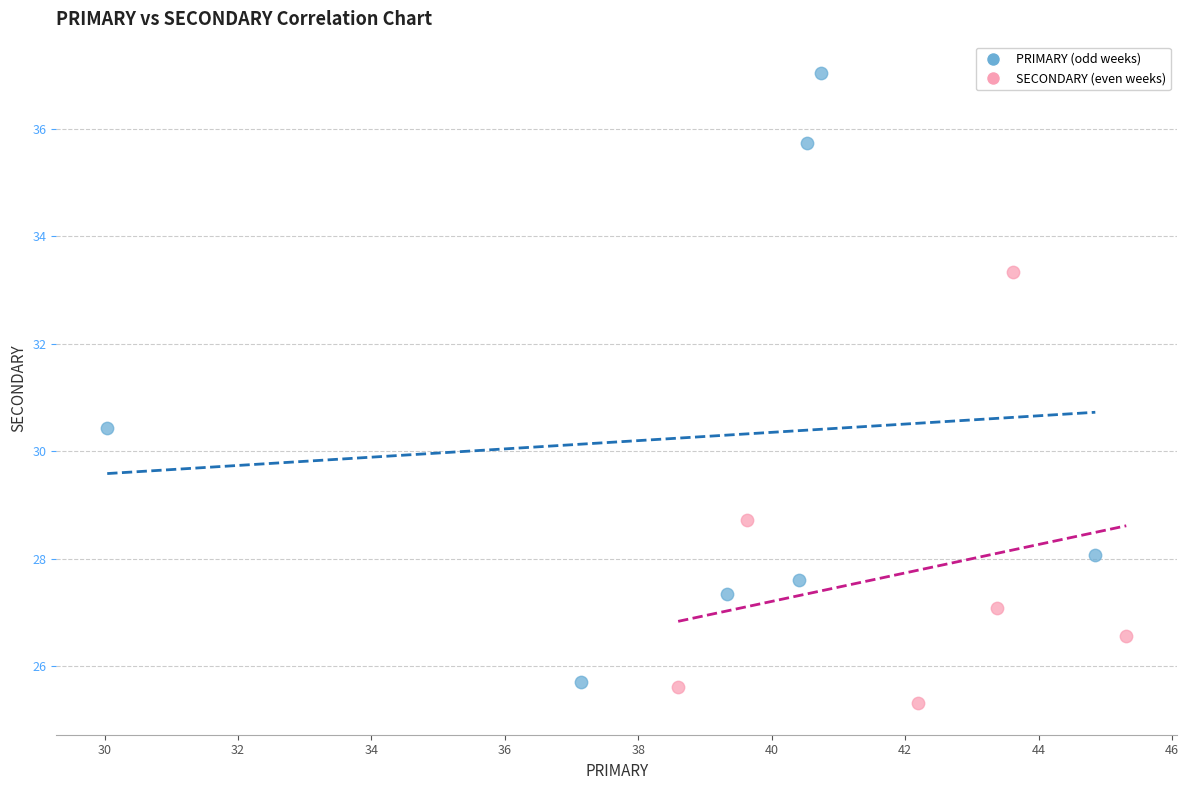

Which series has the largest Y range (max minus min)?

PRIMARY (odd weeks)